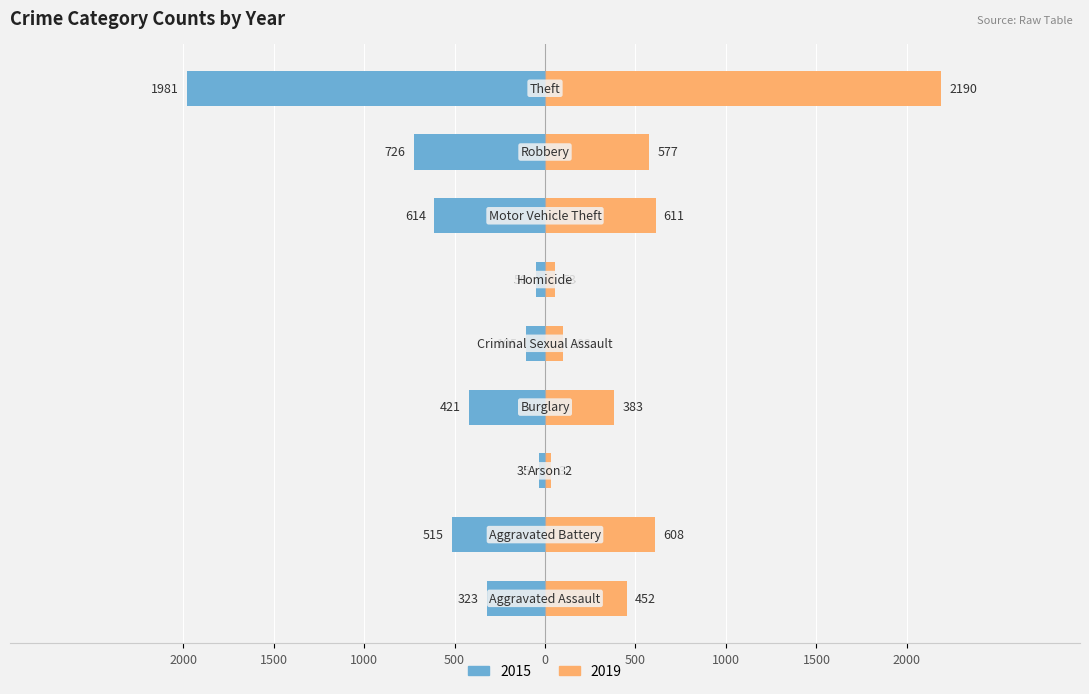

What is the difference between the 2015 values at Motor Vehicle Theft and Aggravated Assault?

291